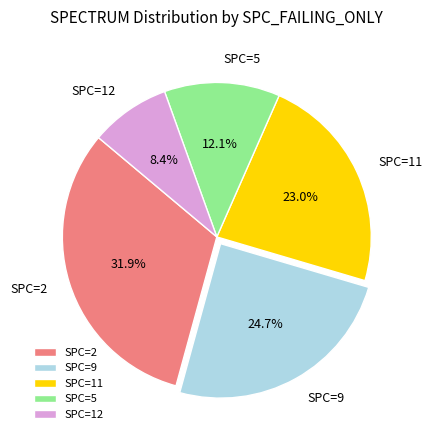

What is the largest slice in the pie chart?

SPC=2